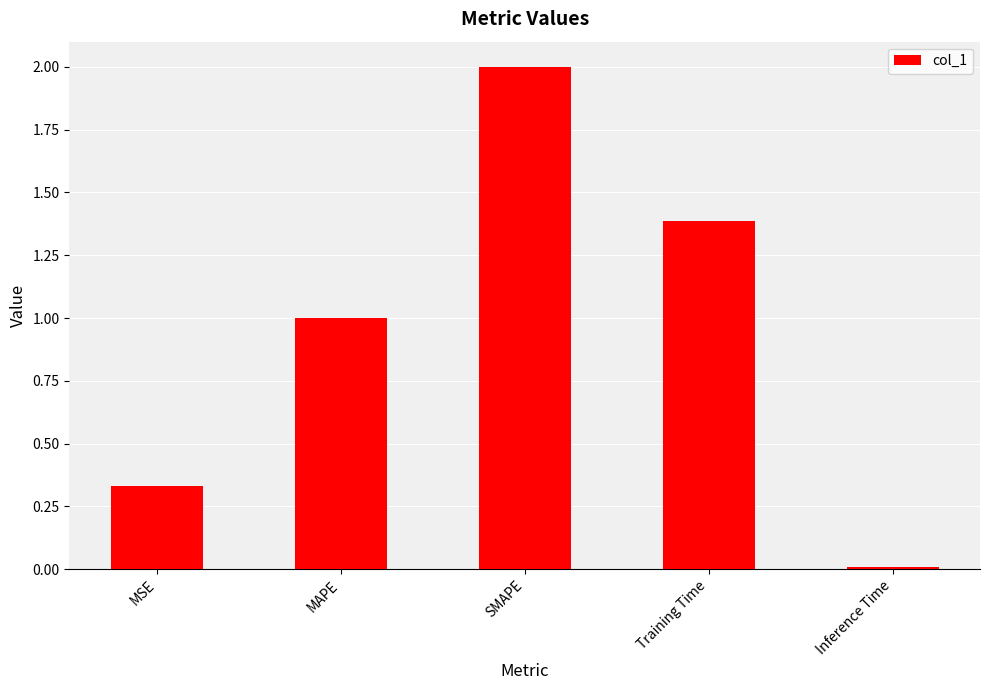

What is the difference between the maximum and minimum values?

2.0